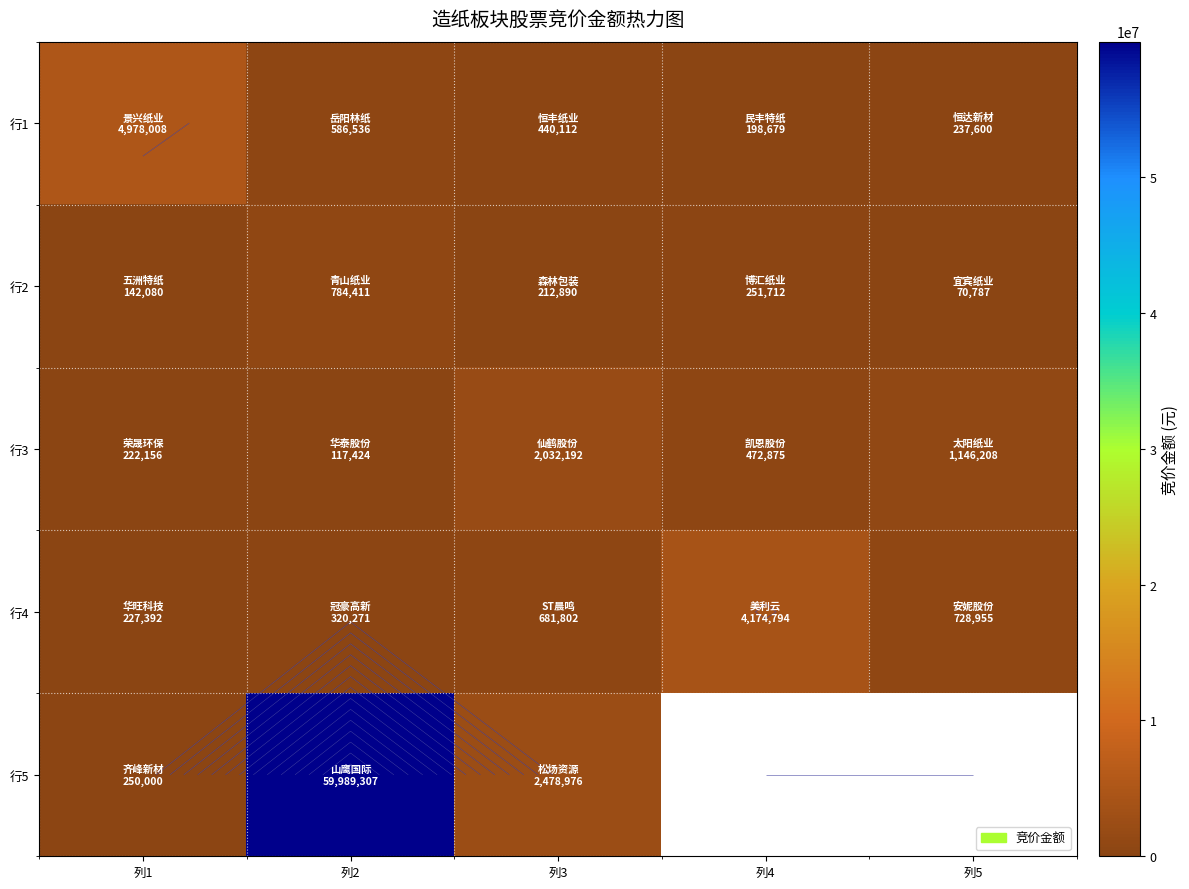

The 行2 series shows 367215.6 at 列4. True or false?

False